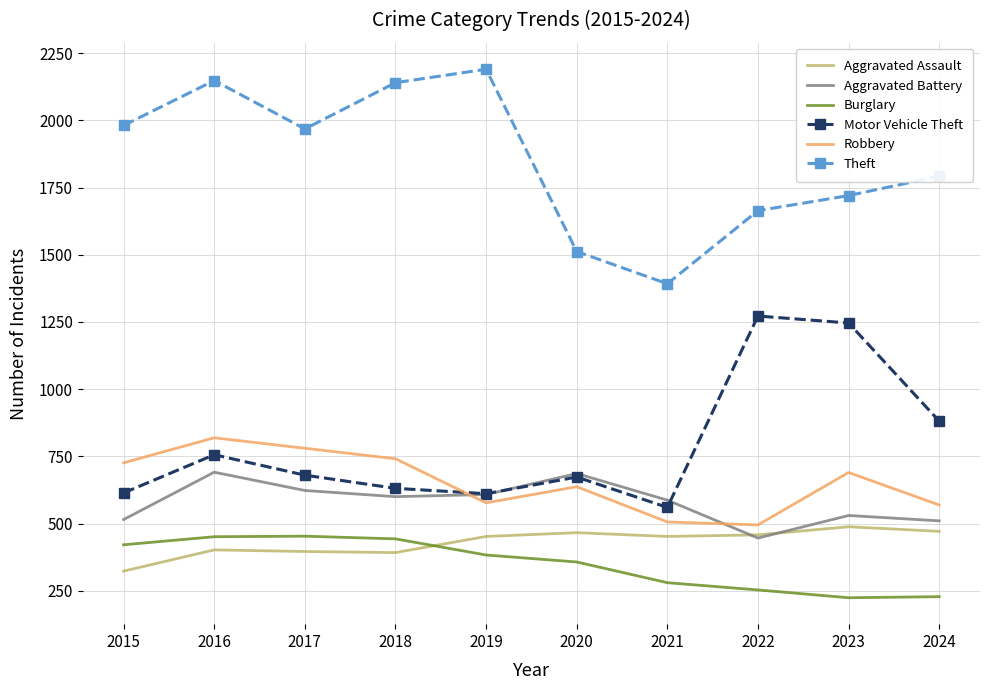

At which category is the sum across all series the highest?

2016